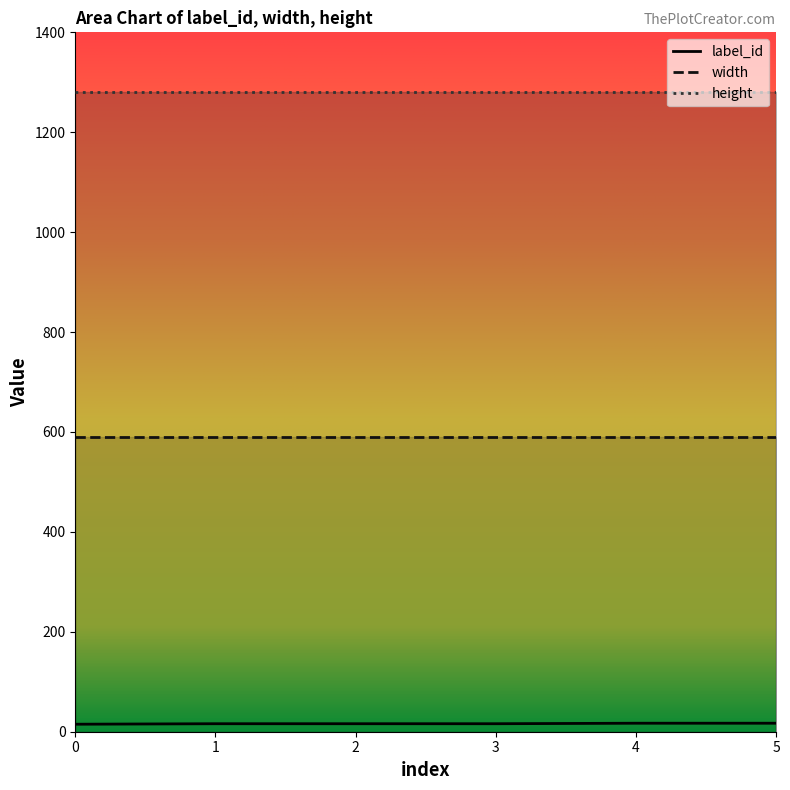

True or false: width and height intersect in this chart.

False